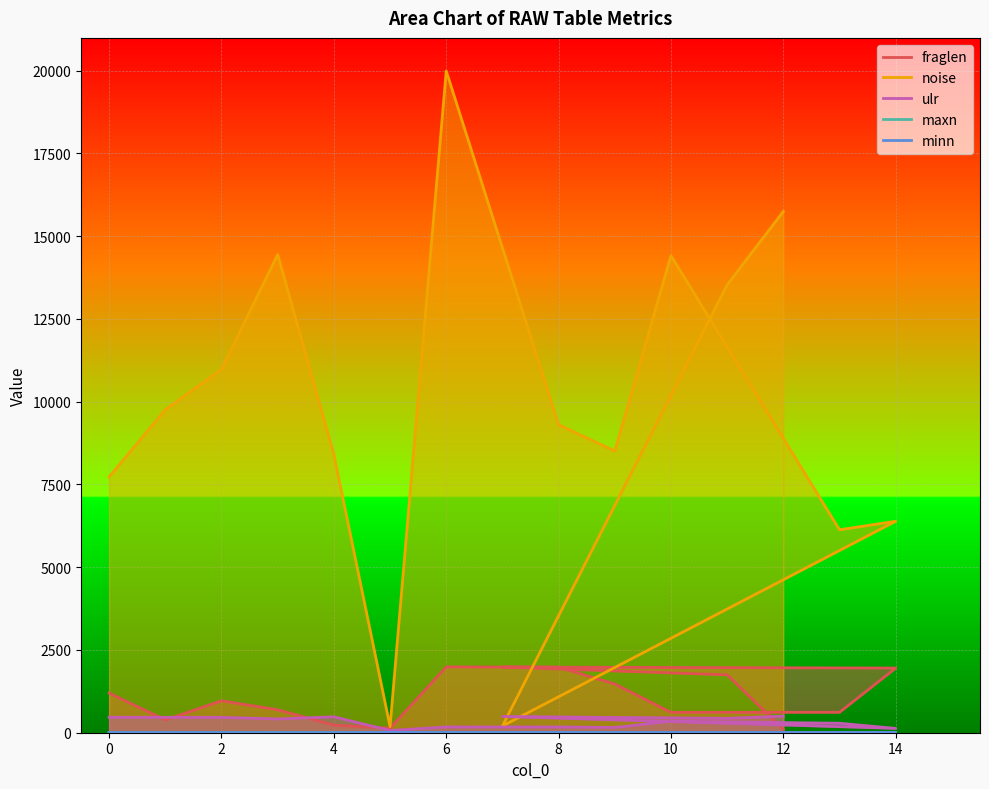

At which category does fraglen reach its first local peak?

2